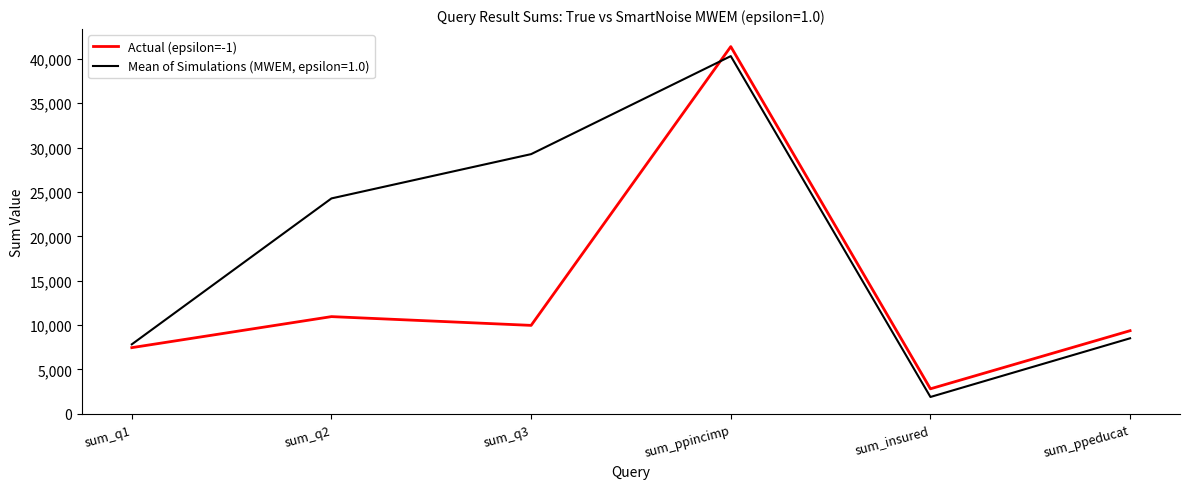

Reading right to left, extract all data points from this chart.

Actual (epsilon=-1): 9367	2816	41389	9966	10954	7456
Mean of Simulations (MWEM, epsilon=1.0): 8511	1897	40316	29269	24278	7833